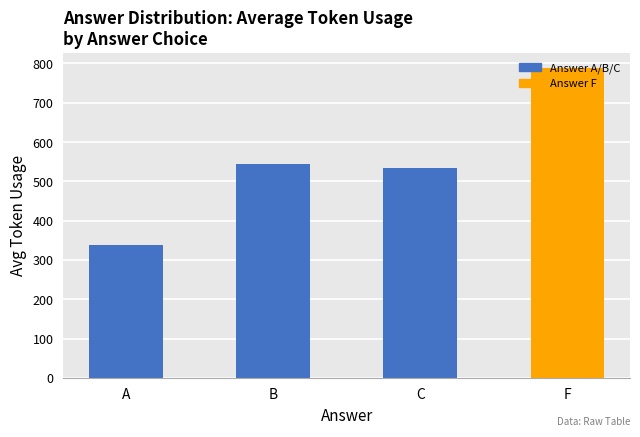

Reading right to left, extract all data points from this chart.

F=788.0	C=534.5	B=543.2	A=337.0